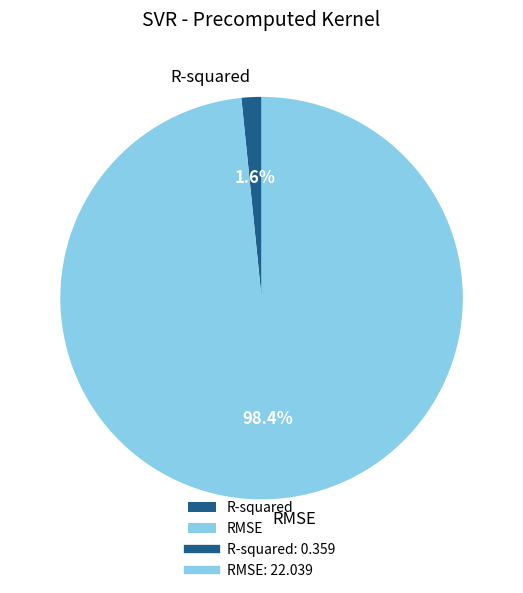

How many slices are in this pie chart?

2